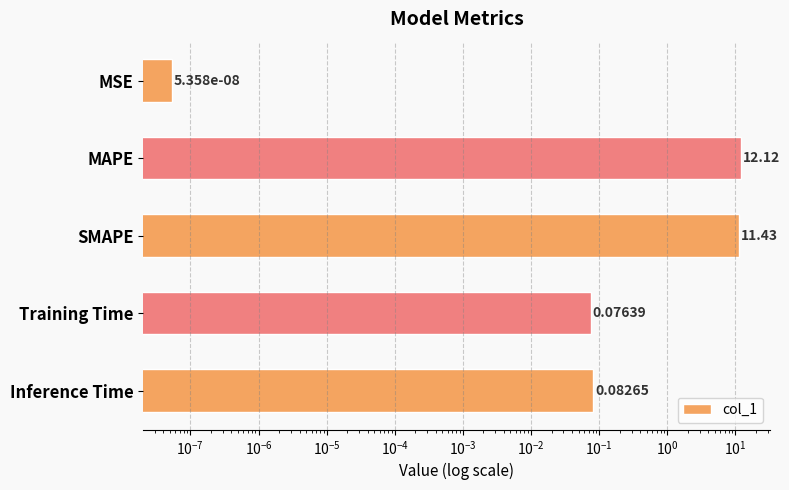

The chart shows a value of 0.0 at MSE. True or false?

False